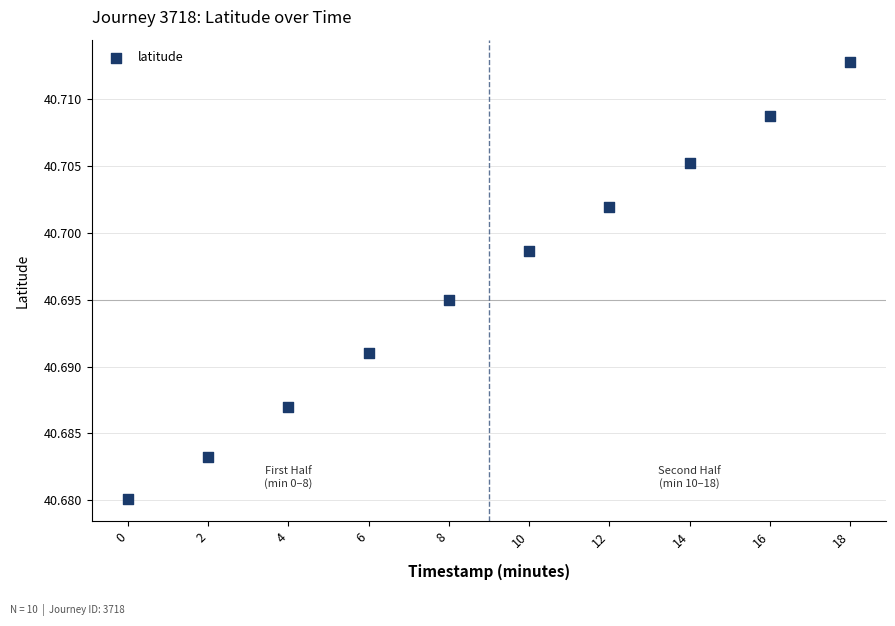

What is the average X value?

9.0